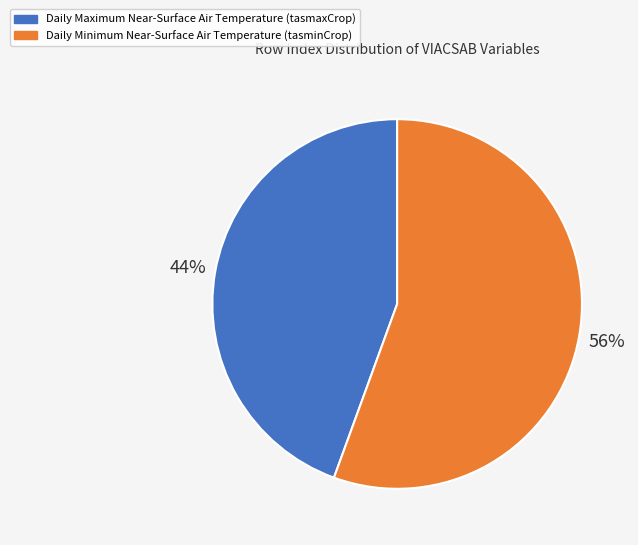

To the nearest percent, what is the average slice percentage?

50%